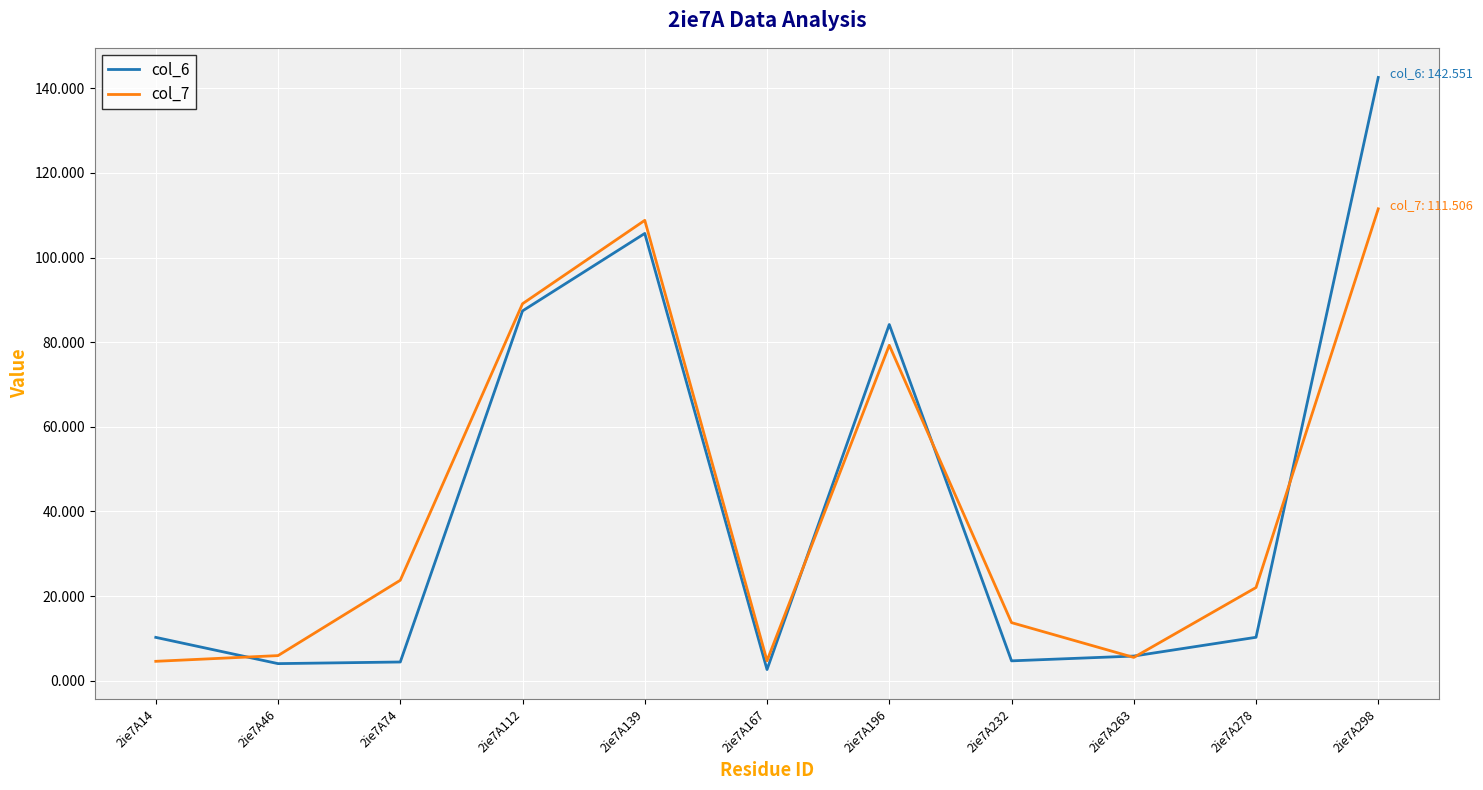

At which category is the sum across all series the highest?

2ie7A298